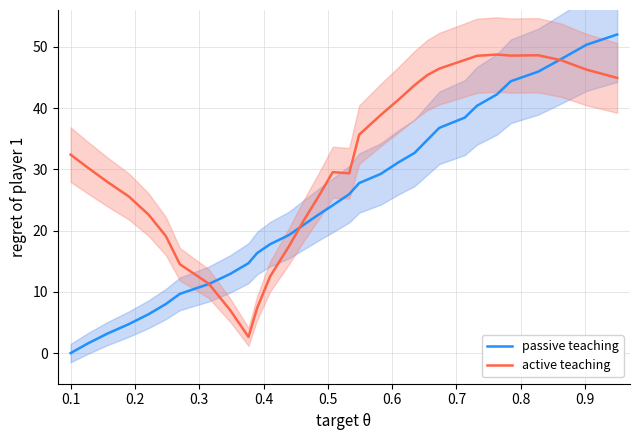

Count the number of categories in the chart.

31